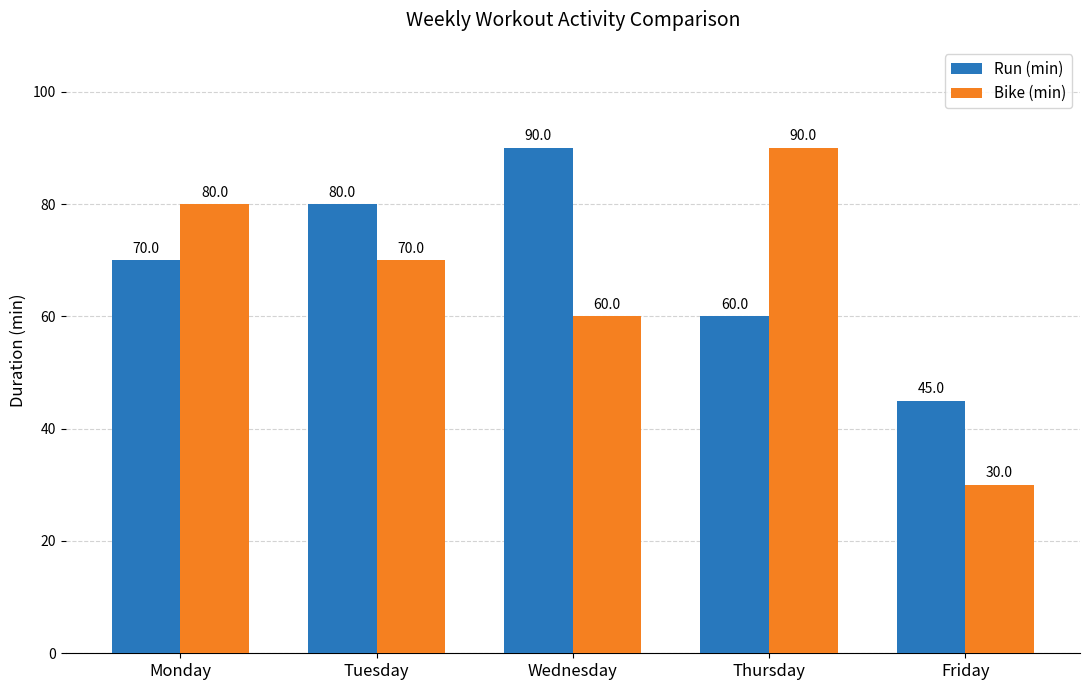

Which category has the lowest value across all series?

Friday